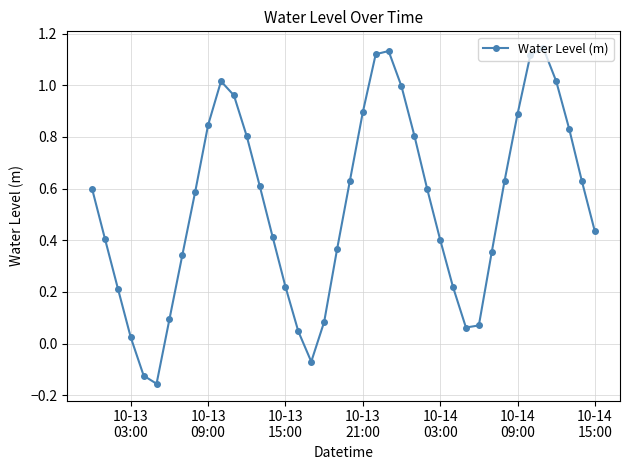

True or false: the data has more than 2 interior local peaks.

True